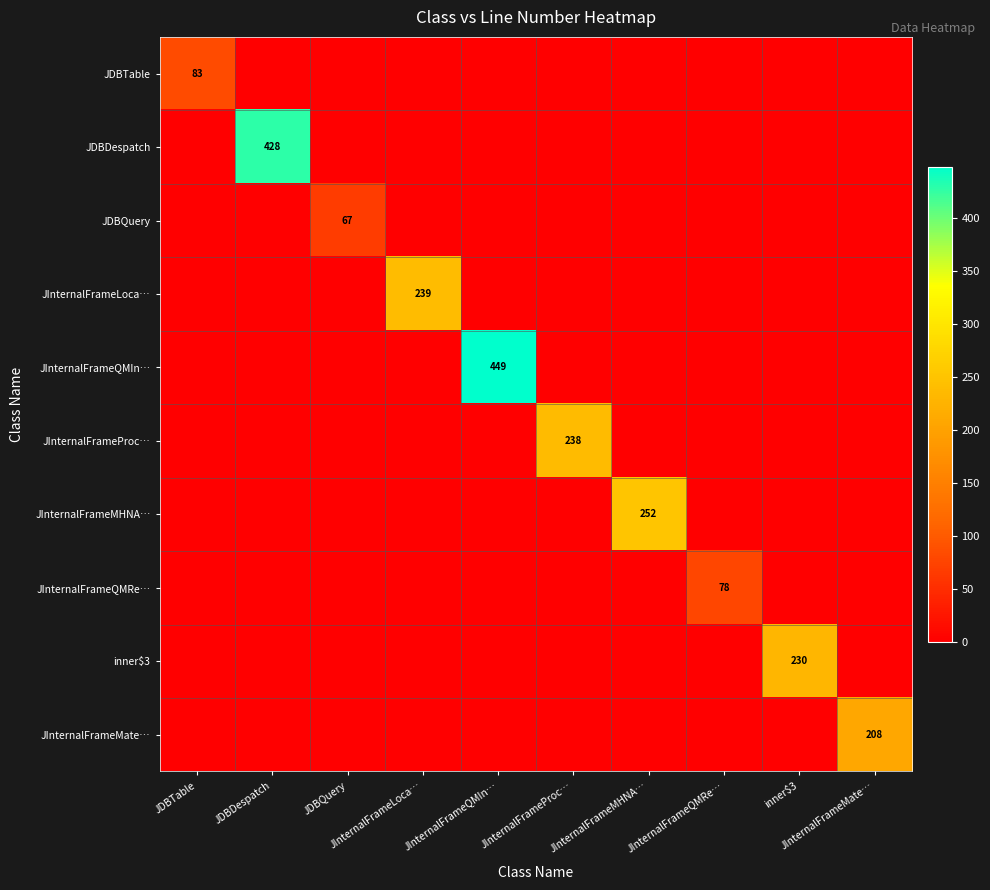

At JInternalFrameMHNA…, list the series in order from largest to smallest.

JInternalFrameMHNA…, JDBTable, JDBDespatch, JDBQuery, JInternalFrameLoca…, JInternalFrameQMIn…, JInternalFrameProc…, JInternalFrameQMRe…, inner$3, JInternalFrameMate…